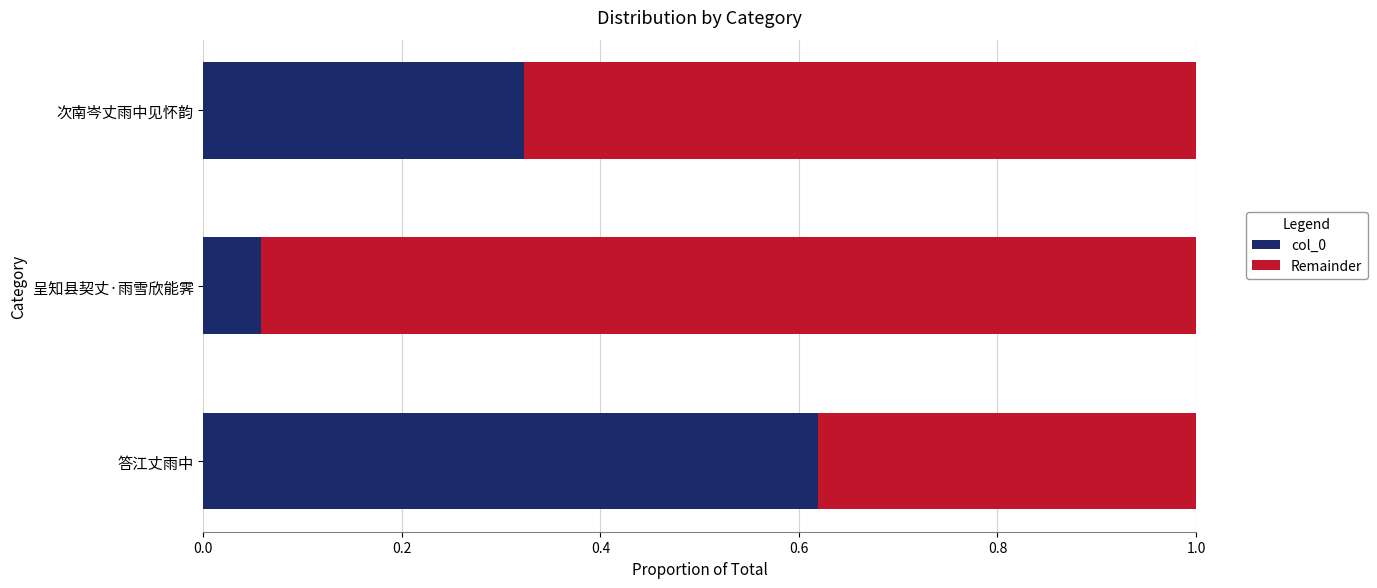

What is the total value across all series at 答江丈雨中?

1.0